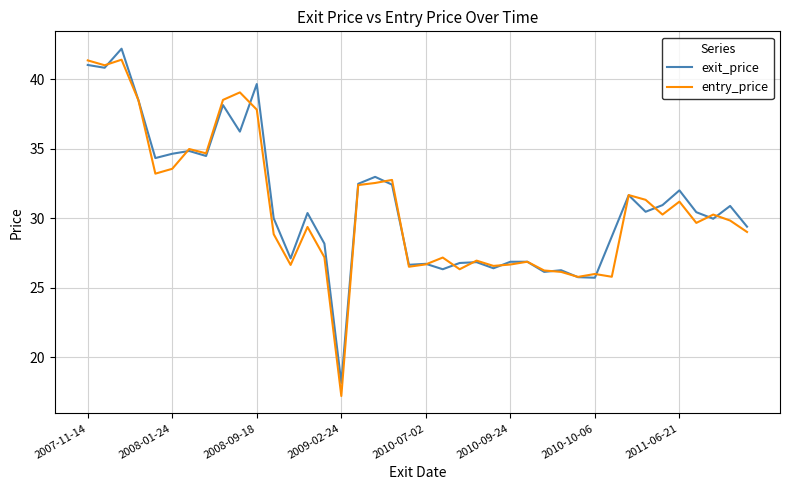

In exit_price, how many points are higher than both neighbors (excluding endpoints)?

13